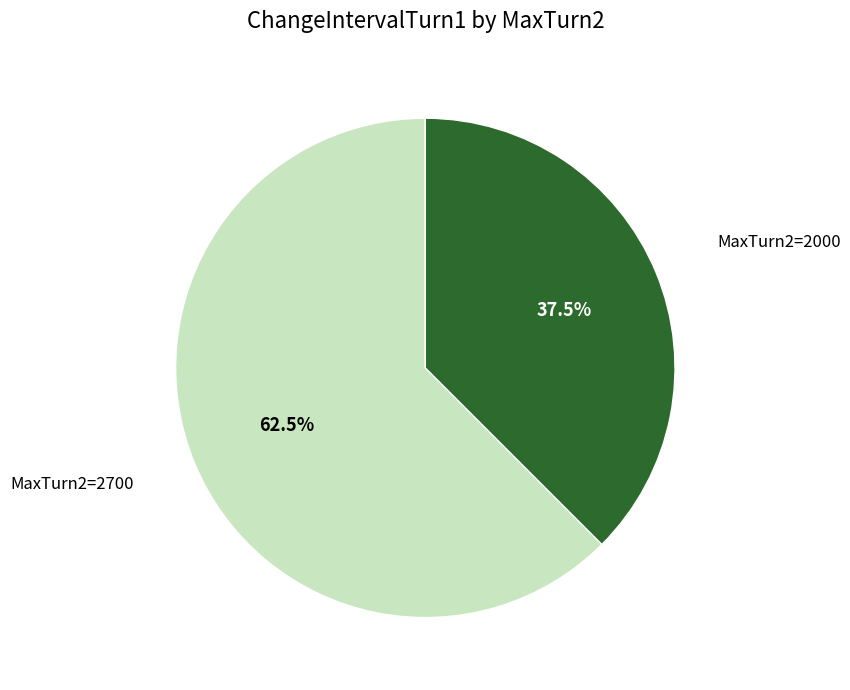

Does any single category account for the majority?

Yes